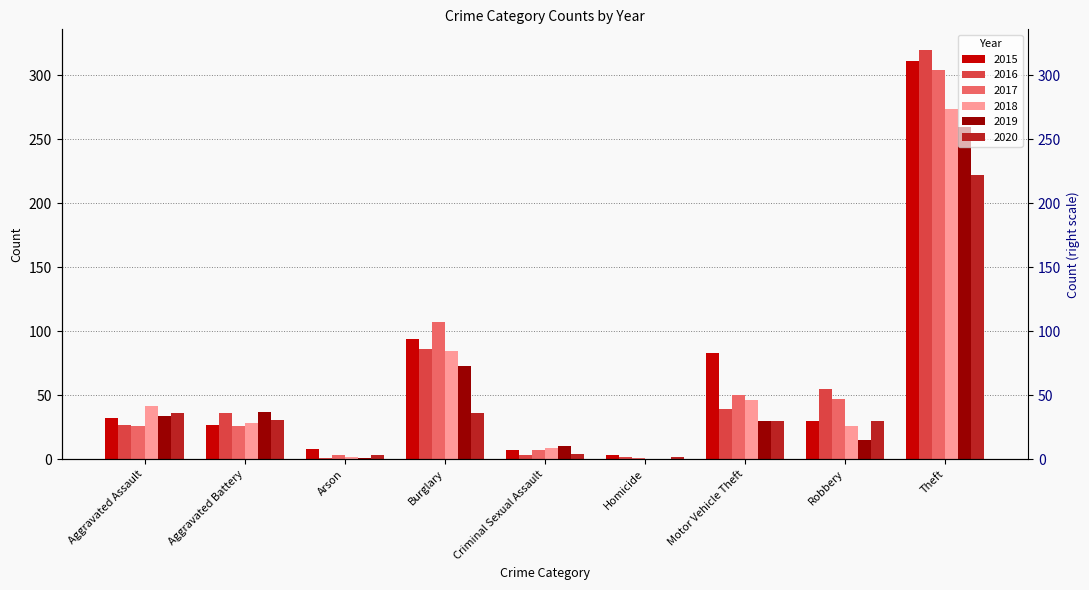

At which category does the chart reach its minimum across all series?

Homicide